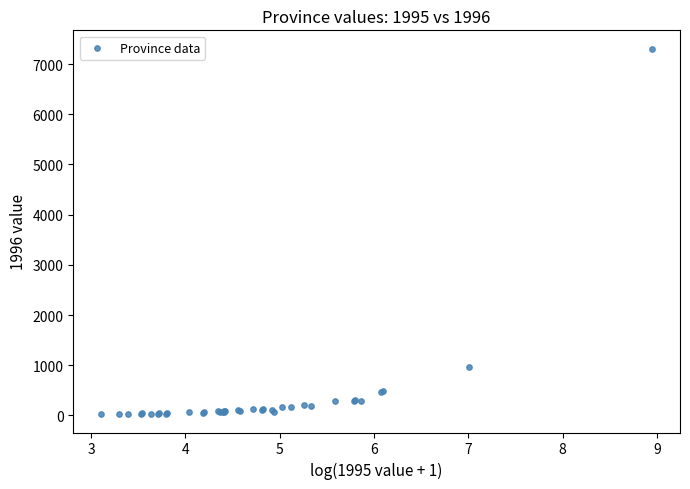

What Y value in the scatter plot is closest to 3665?

961.4